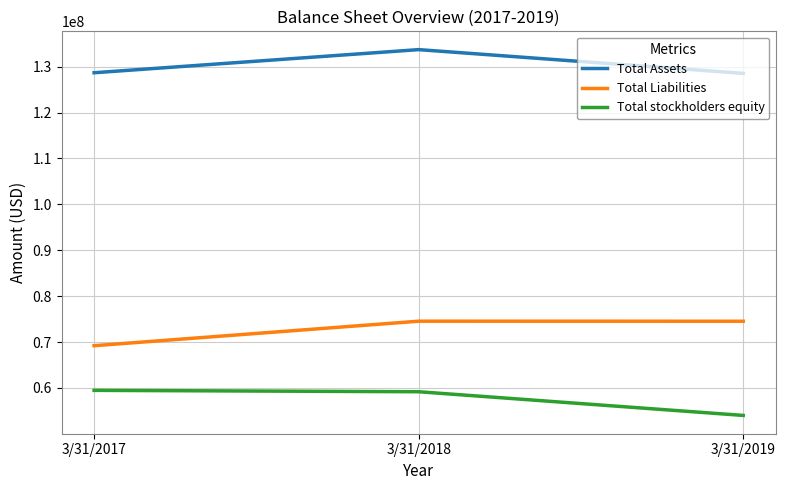

What is the maximum value shown in the chart?

133706000